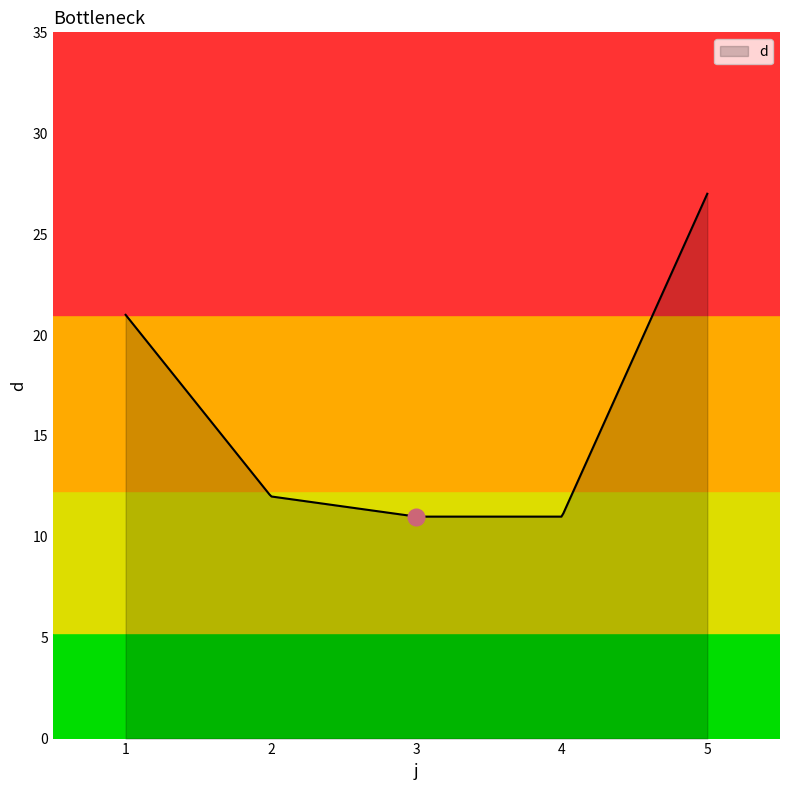

What is the maximum value shown in the chart?

27.0